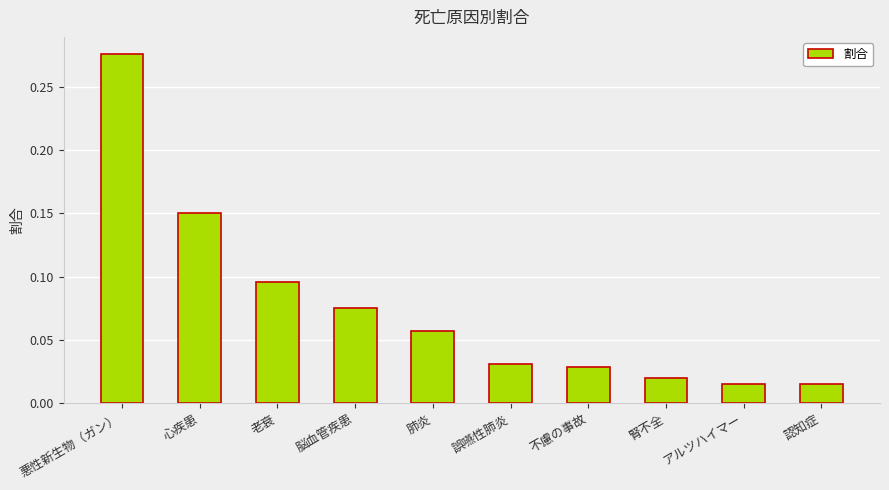

How many series are shown in this chart?

1